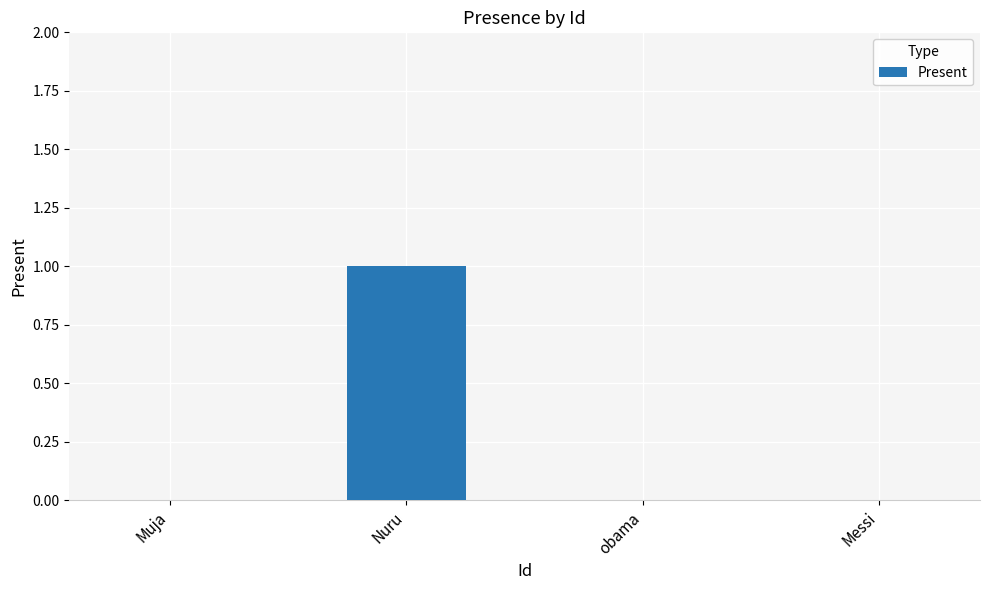

Which label corresponds to the largest value in the chart?

Nuru